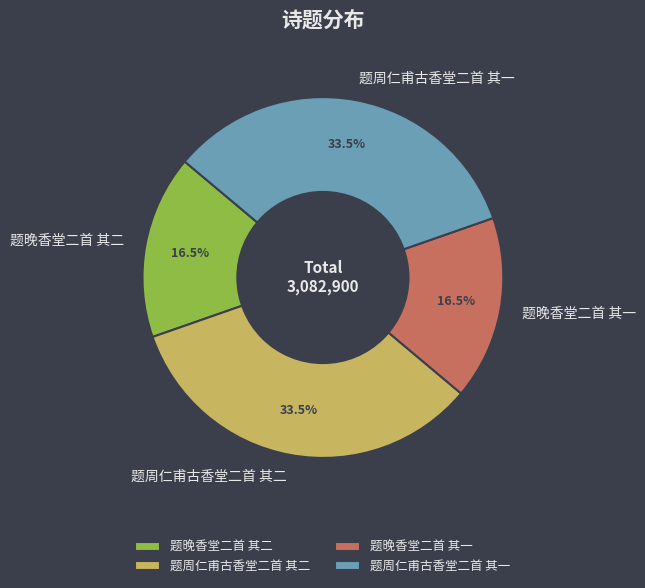

Is there any slice that represents more than half of the pie?

No